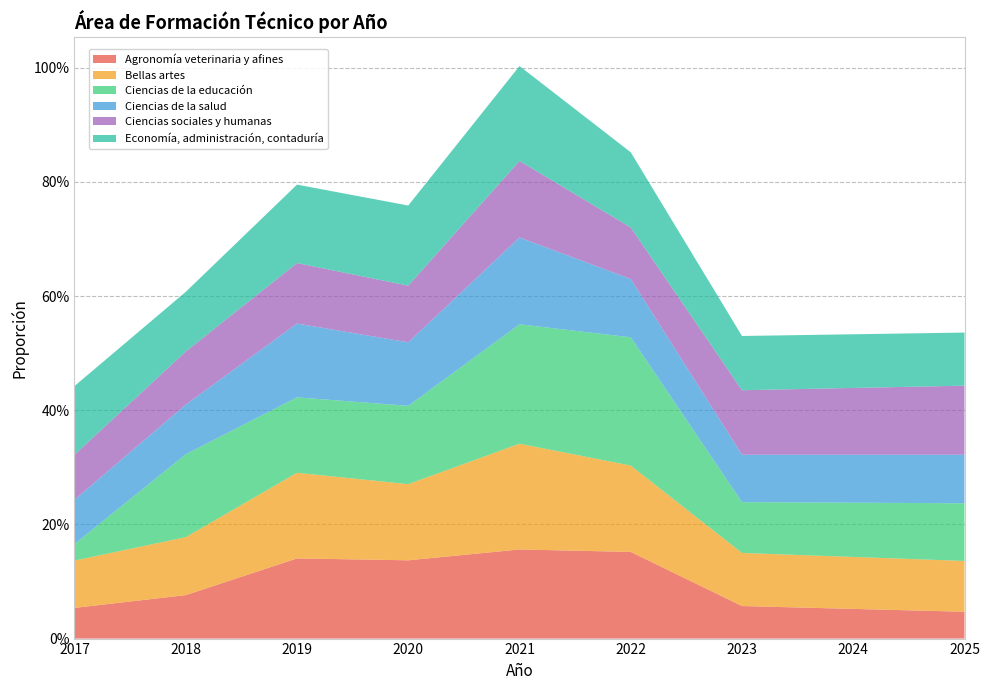

Reading left to right, what are all the values shown in this chart?

Agronomía veterinaria y afines: 0.1	0.1	0.1	0.1	0.2	0.2	0.1	0.1	0.0
Bellas artes: 0.1	0.1	0.2	0.1	0.2	0.2	0.1	0.1	0.1
Ciencias de la educación: 0.0	0.1	0.1	0.1	0.2	0.2	0.1	0.1	0.1
Ciencias de la salud: 0.1	0.1	0.1	0.1	0.2	0.1	0.1	0.1	0.1
Ciencias sociales y humanas: 0.1	0.1	0.1	0.1	0.1	0.1	0.1	0.1	0.1
Economía, administración, contaduría: 0.1	0.1	0.1	0.1	0.2	0.1	0.1	0.1	0.1